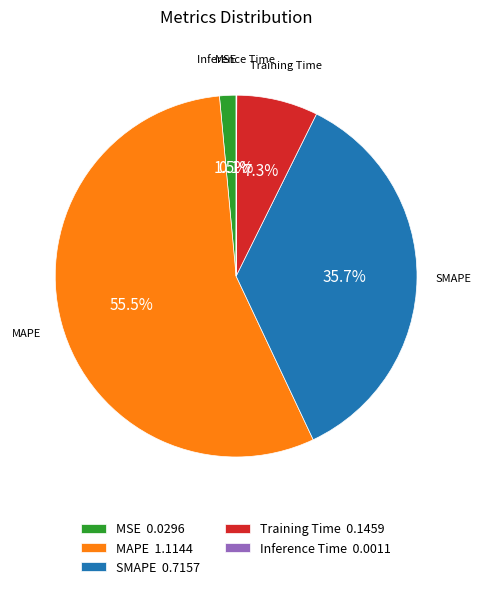

Does any single category account for the majority?

Yes